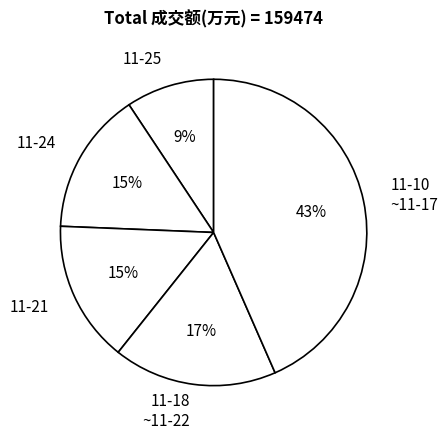

Which category has the smallest portion of the pie?

11-25